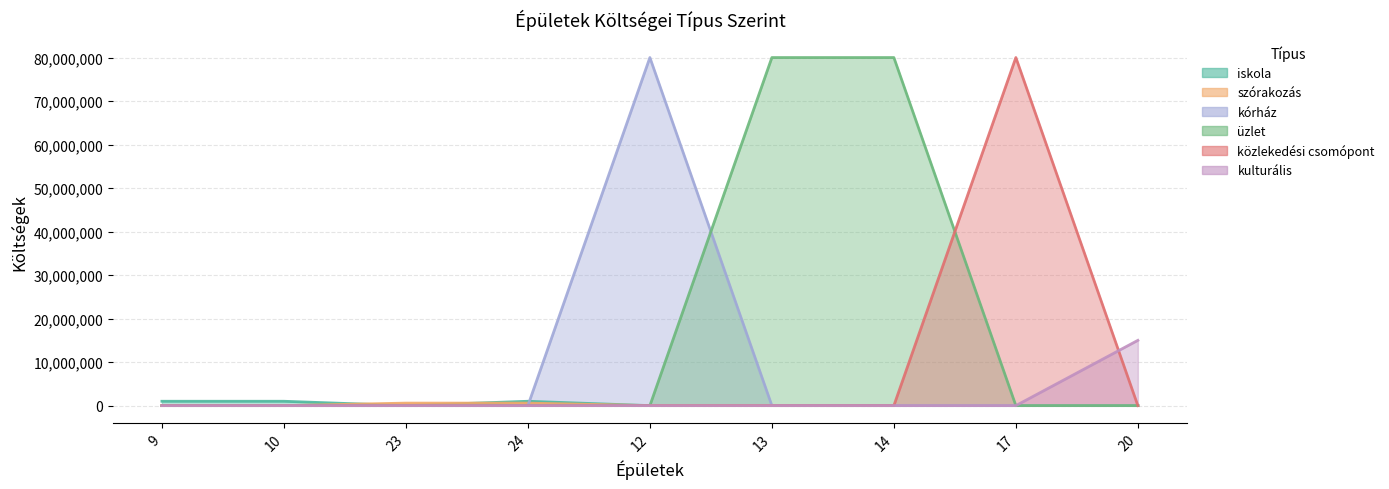

Which series has the largest total across all categories?

üzlet